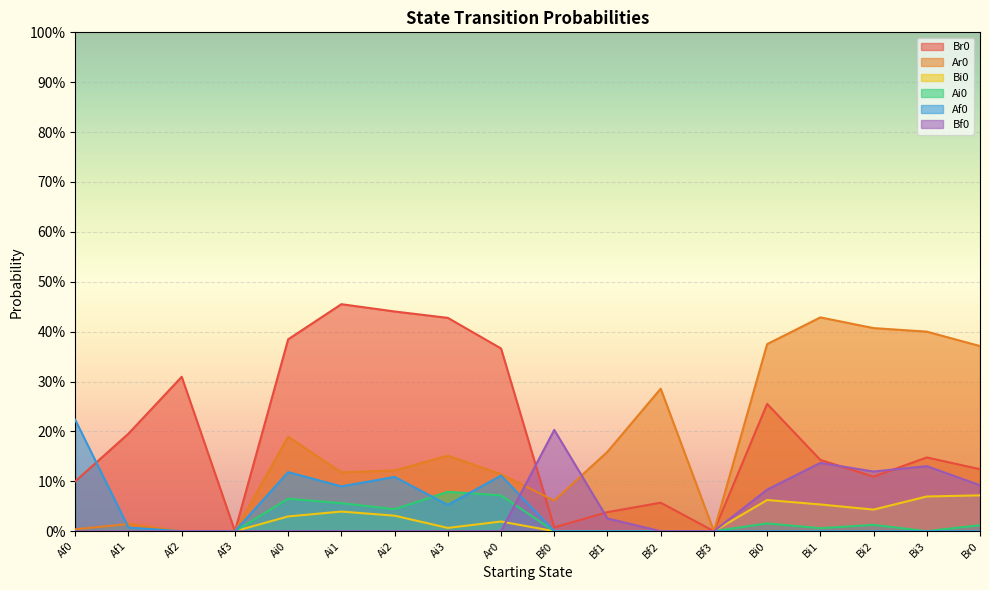

At which label does Bf0 reach its minimum?

Af0